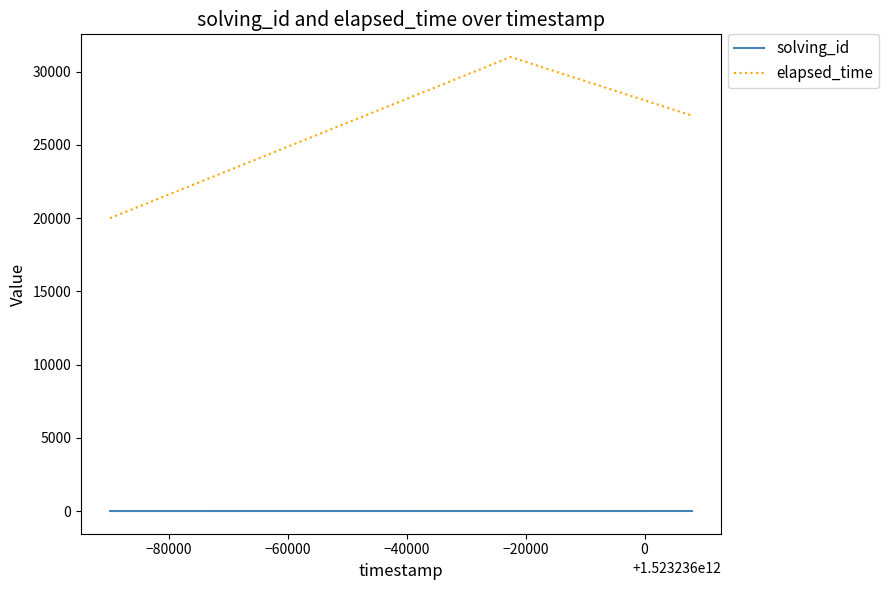

What is the minimum value shown in the chart?

1